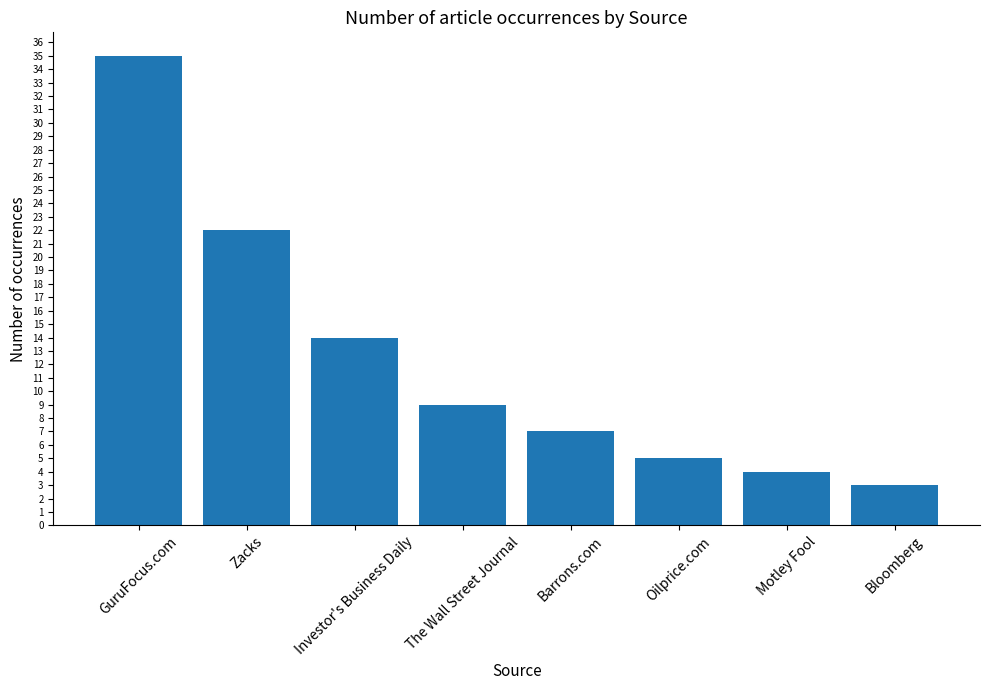

What is the label of the 6th bar from the left?

Oilprice.com